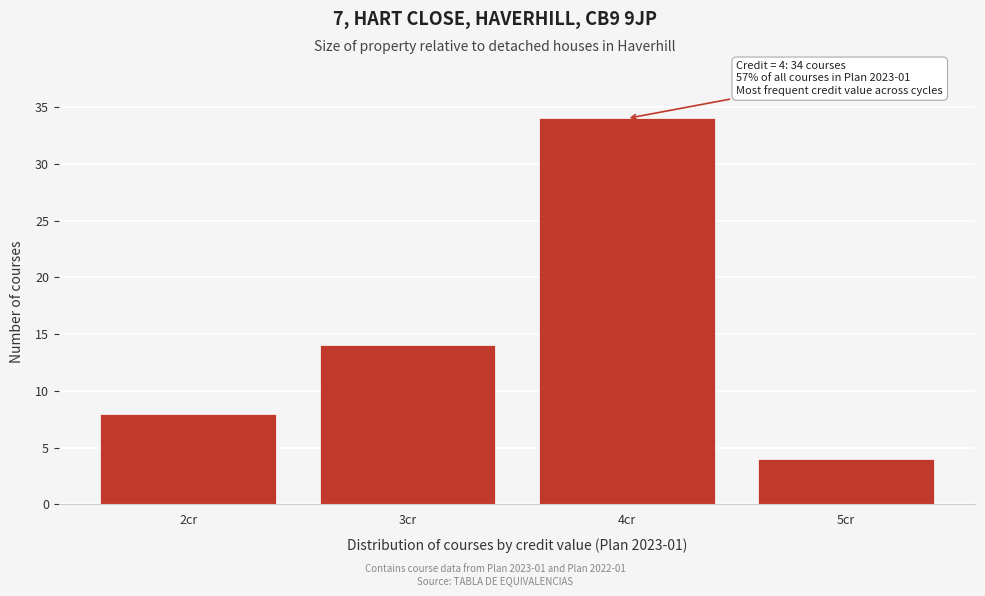

Reading left to right, extract all data points from this chart.

8	14	34	4